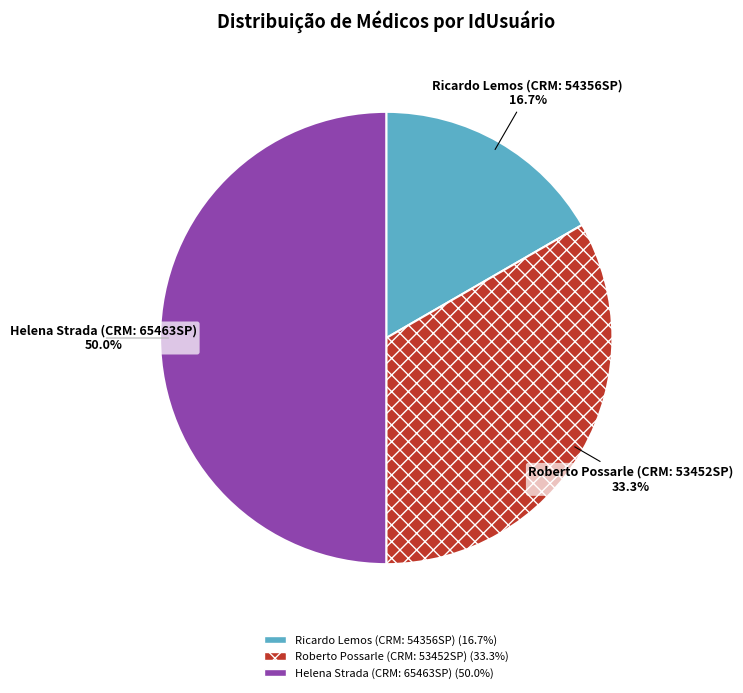

How much of the chart is everything except Roberto Possarle (CRM: 53452SP)?

66.7%